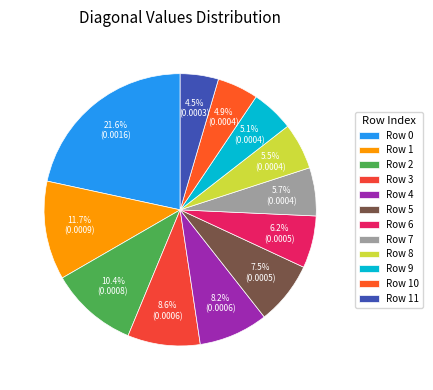

How many segments does this pie chart have?

12